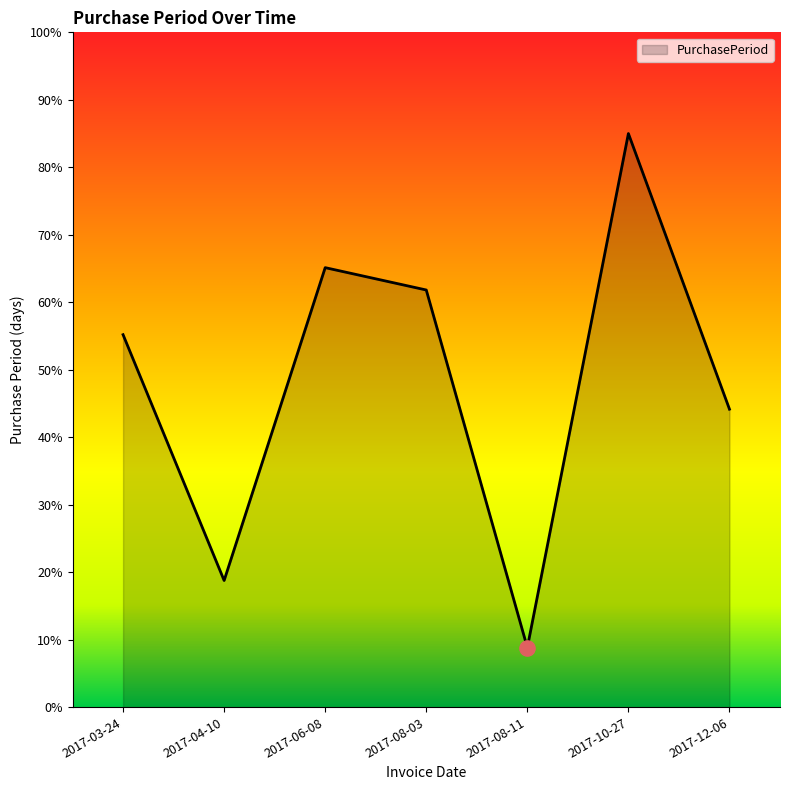

What is the ratio of the value at 2017-10-27 to the value at 2017-03-24?

1.5